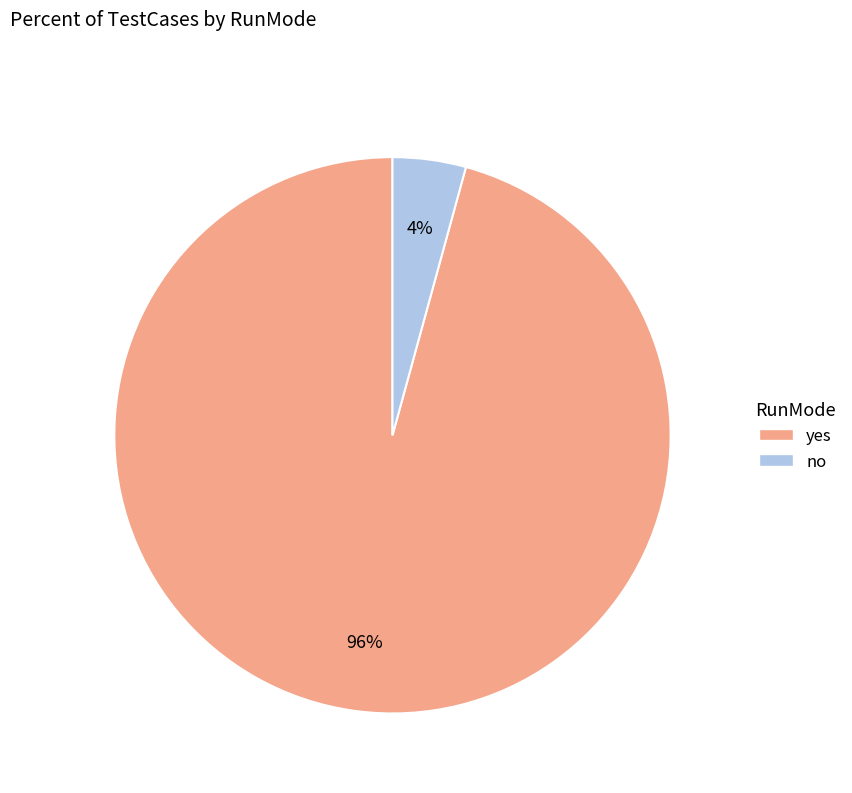

Is there any slice that represents more than half of the pie?

Yes